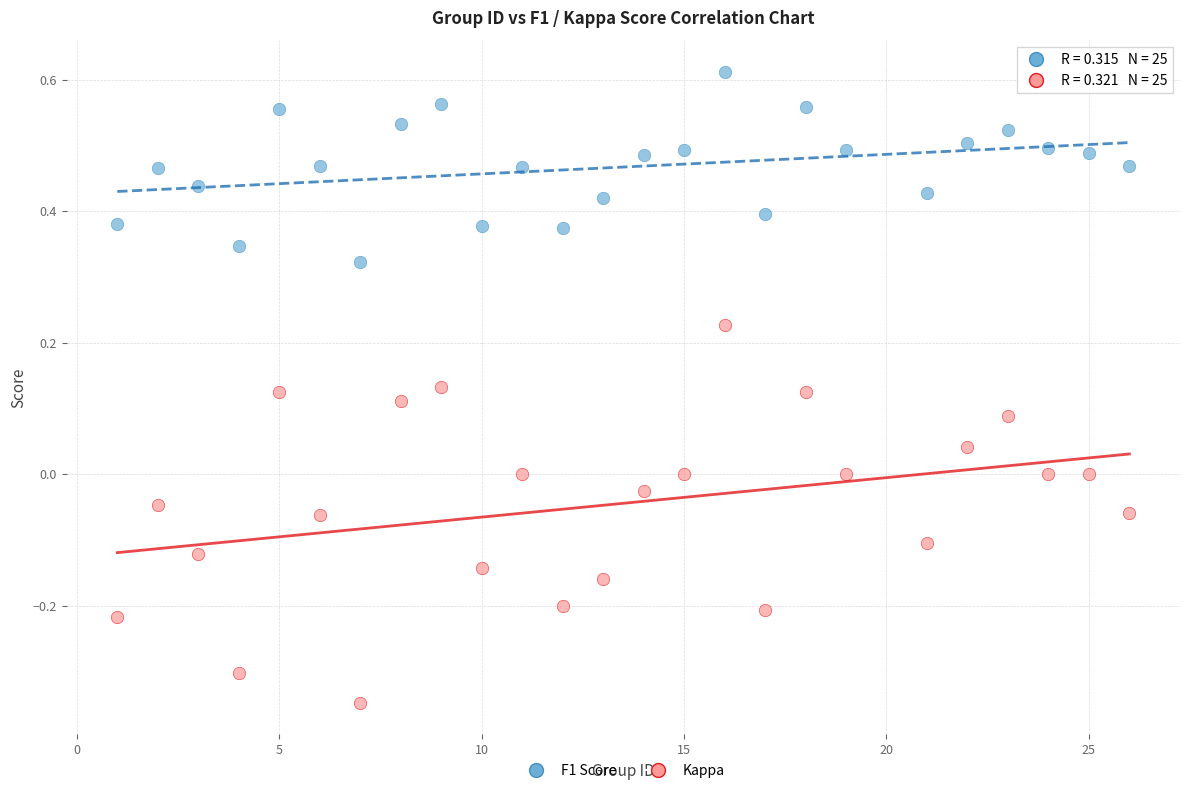

Which series reaches the maximum Y coordinate?

F1 Score